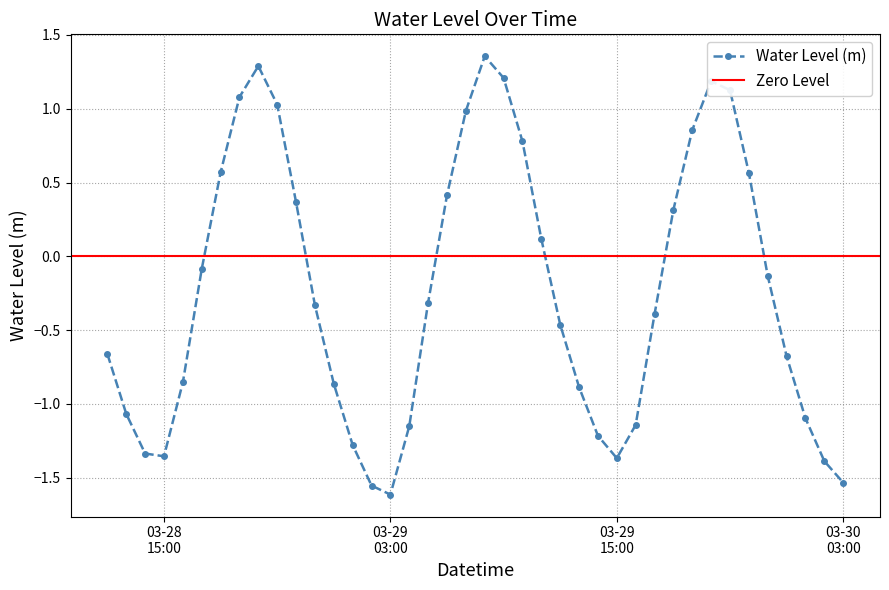

What is the difference between the values at 2024-03-29 11:00:00 and 2024-03-28 20:00:00?

1.2